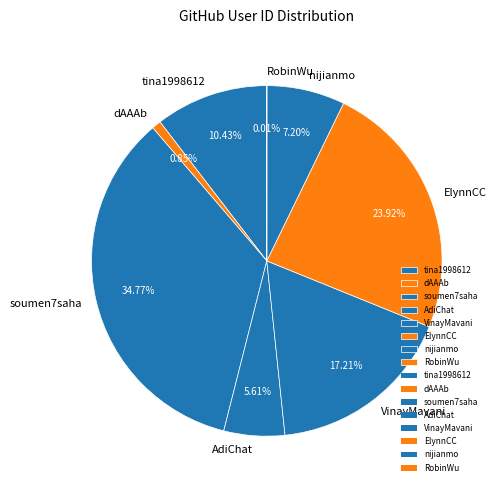

Is it true that AdiChat is 6% of the pie?

True